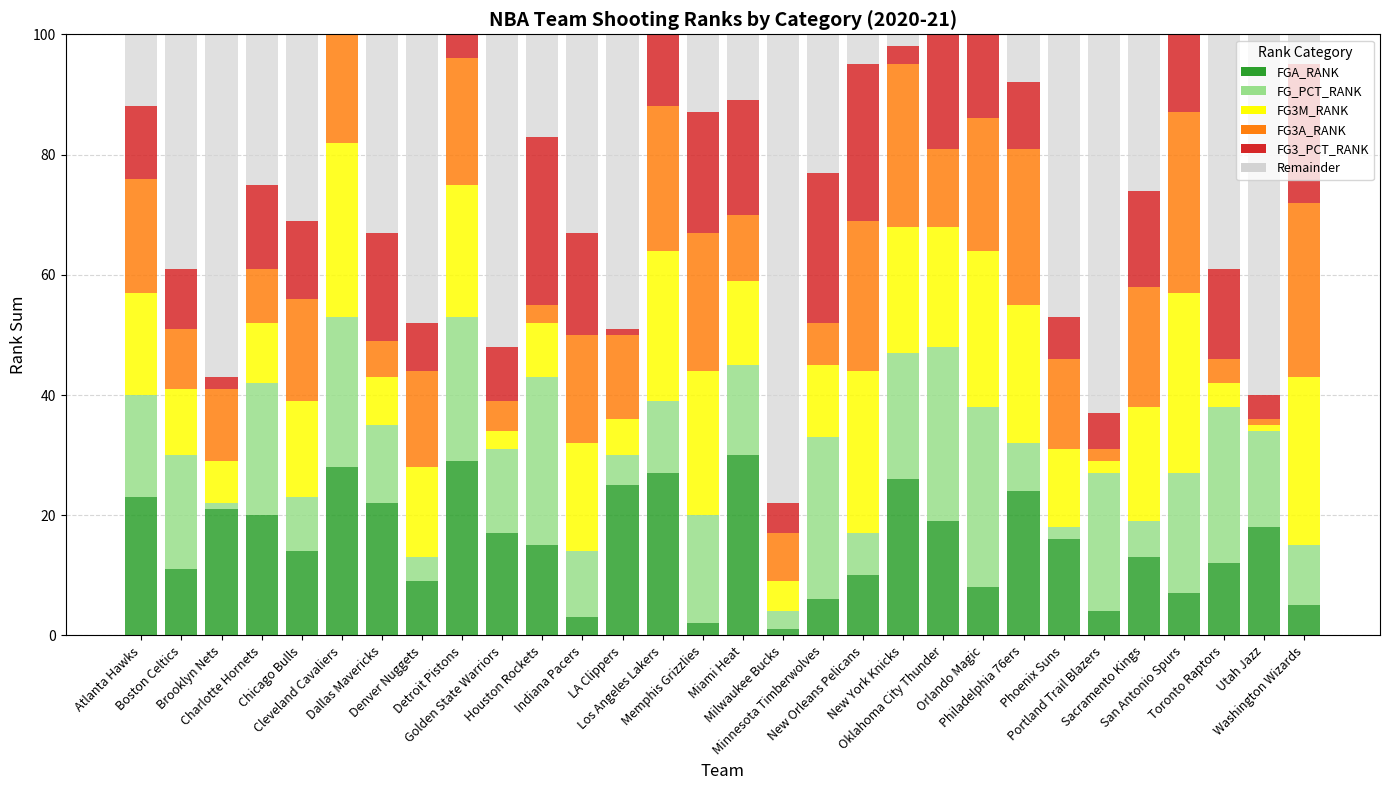

What is the difference between the FG3_PCT_RANK values at Indiana Pacers and Utah Jazz?

13